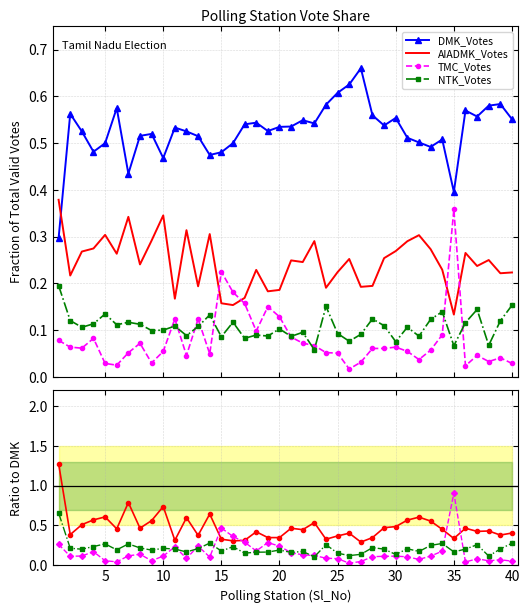

Which series contains the highest Y value?

AIADMK_Votes